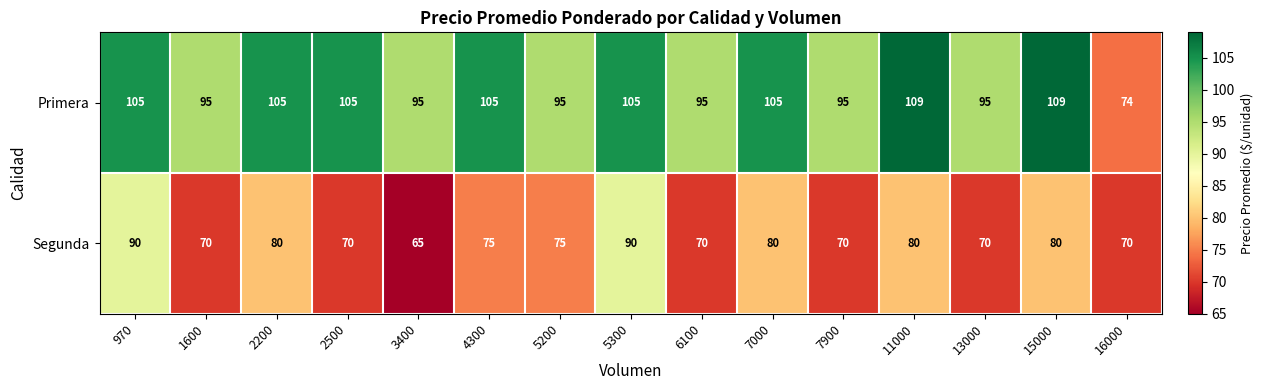

What is the average value of the Segunda series?

76